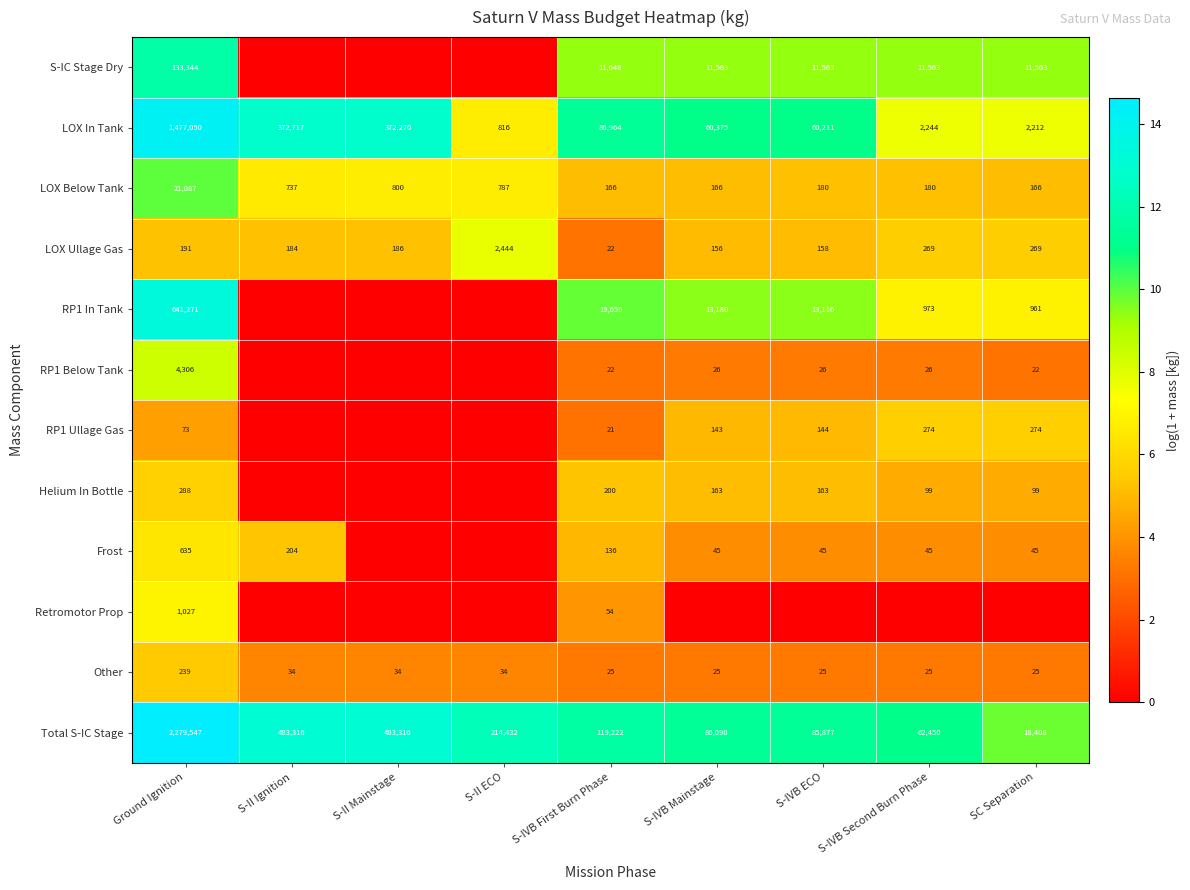

Is the value of S-IC Stage Dry at S-IVB Mainstage greater than the value of Total S-IC Stage at S-IVB ECO?

No